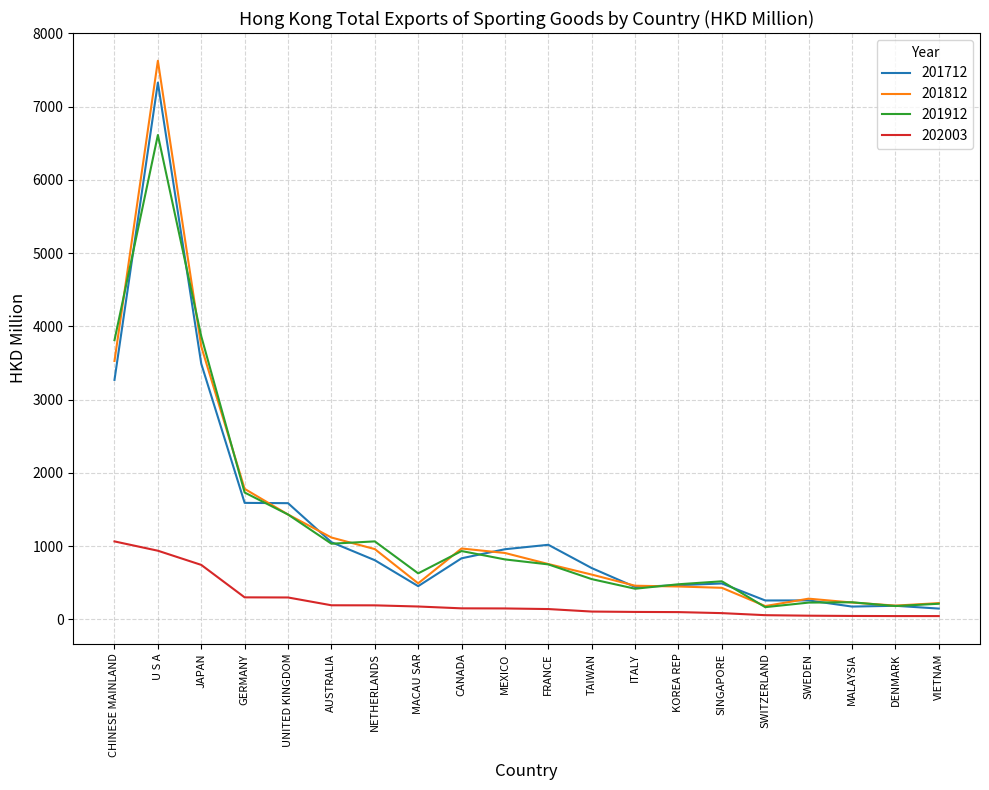

Count the number of categories in the chart.

20